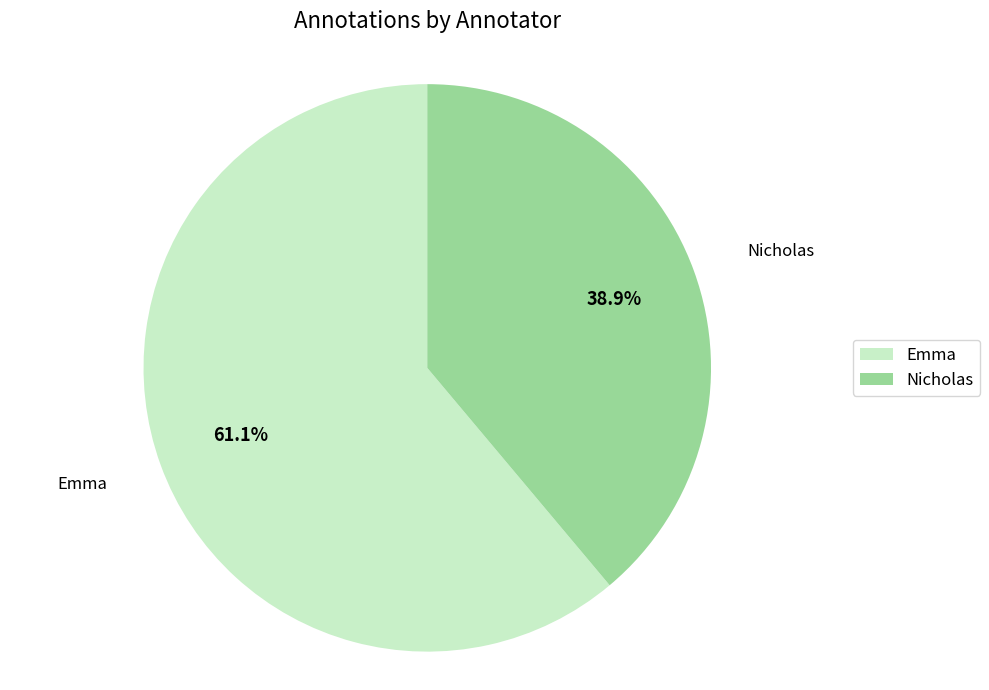

To the nearest percent, what is the average slice percentage?

50%